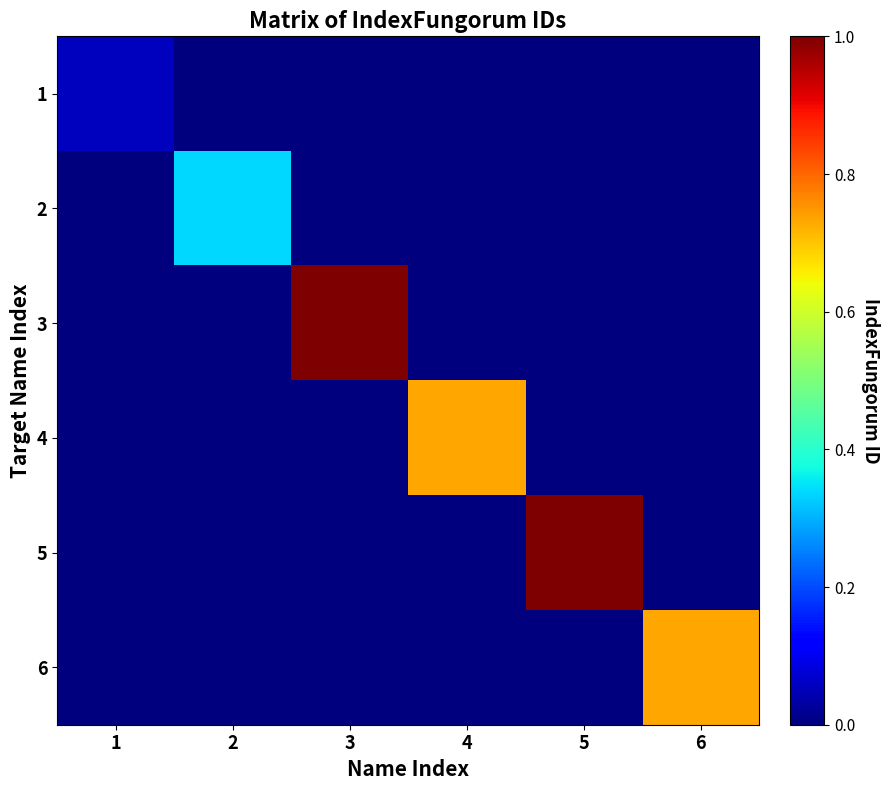

Reading right to left, what are all the values shown in this chart?

1: 6=0.0	5=0.0	4=0.0	3=0.0	2=0.0	1=0.1
2: 6=0.0	5=0.0	4=0.0	3=0.0	2=0.3	1=0.0
3: 6=0.0	5=0.0	4=0.0	3=1.0	2=0.0	1=0.0
4: 6=0.0	5=0.0	4=0.7	3=0.0	2=0.0	1=0.0
5: 6=0.0	5=1.0	4=0.0	3=0.0	2=0.0	1=0.0
6: 6=0.7	5=0.0	4=0.0	3=0.0	2=0.0	1=0.0